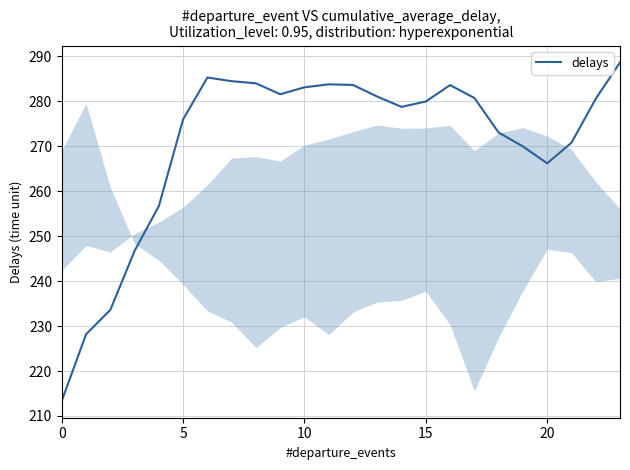

What is the difference between the maximum and minimum values?

75.2